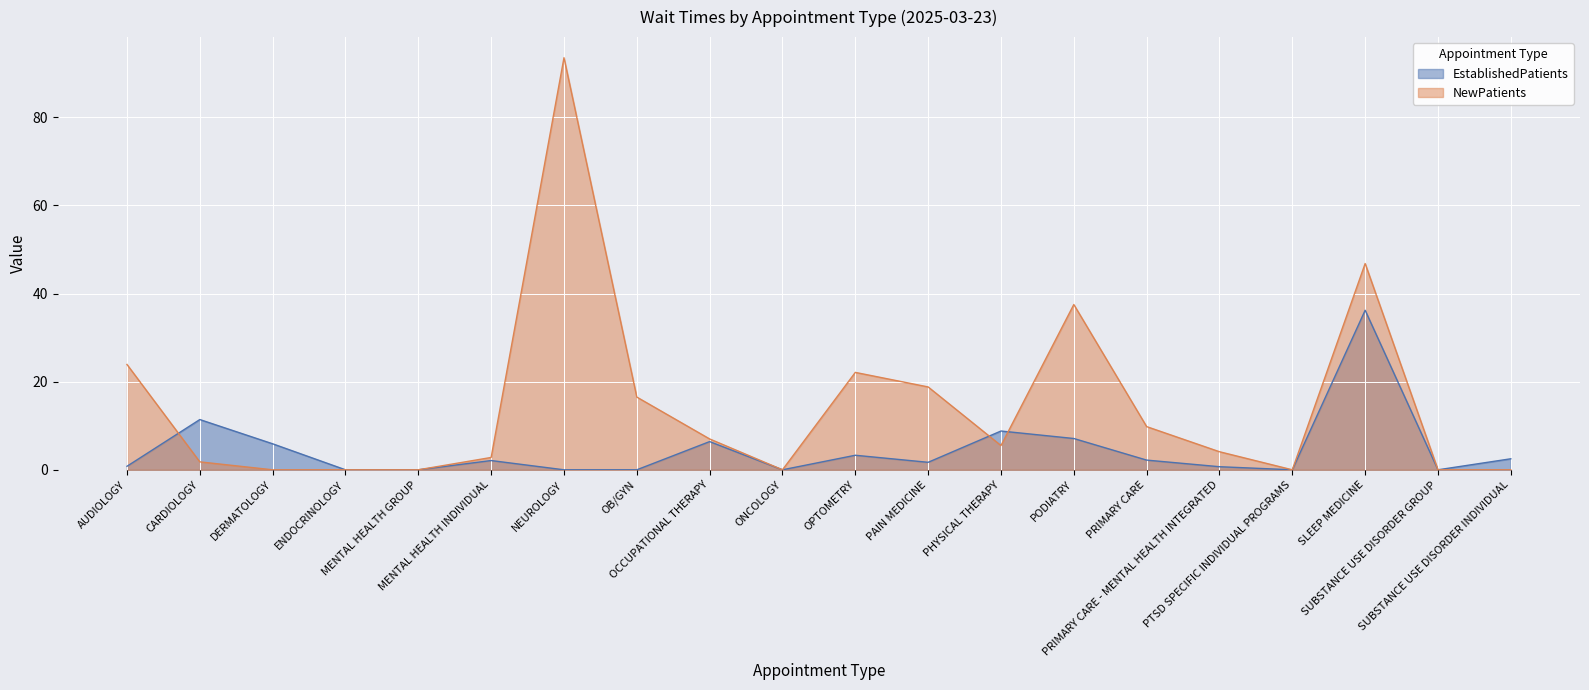

Rank the series by their maximum value, from highest to lowest.

NewPatients, EstablishedPatients